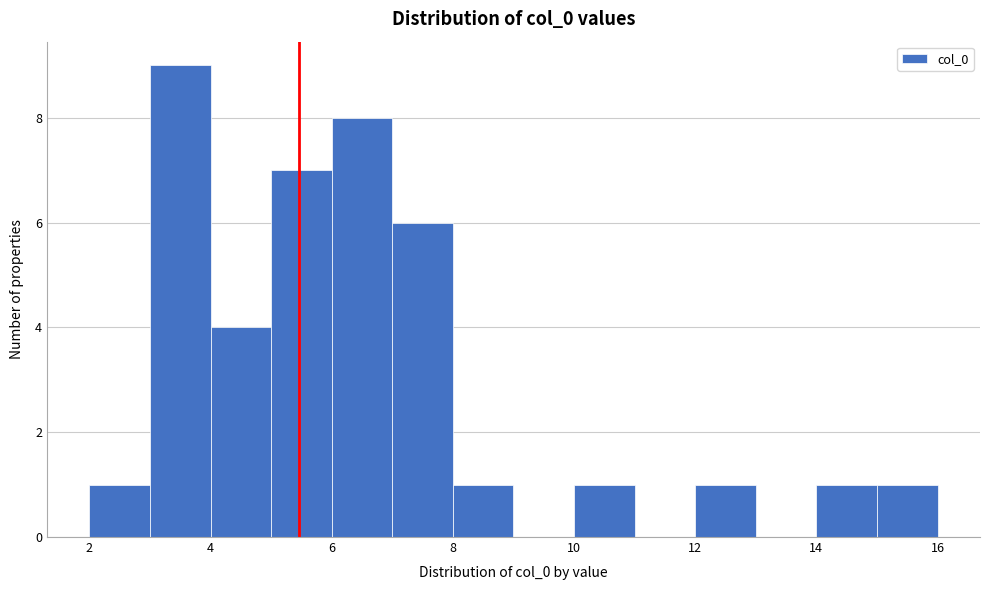

Reading left to right, transcribe this chart: for each bar, give the range it covers on the x-axis and its height. The values are not printed on the chart, so give them approximately, as read against the axis.

2 to 3: 1
3 to 4: 9
4 to 5: 4
5 to 6: 7
6 to 7: 8
7 to 8: 6
8 to 9: 1
9 to 10: 0
10 to 11: 1
11 to 12: 0
12 to 13: 1
13 to 14: 0
14 to 15: 1
15 to 16: 1